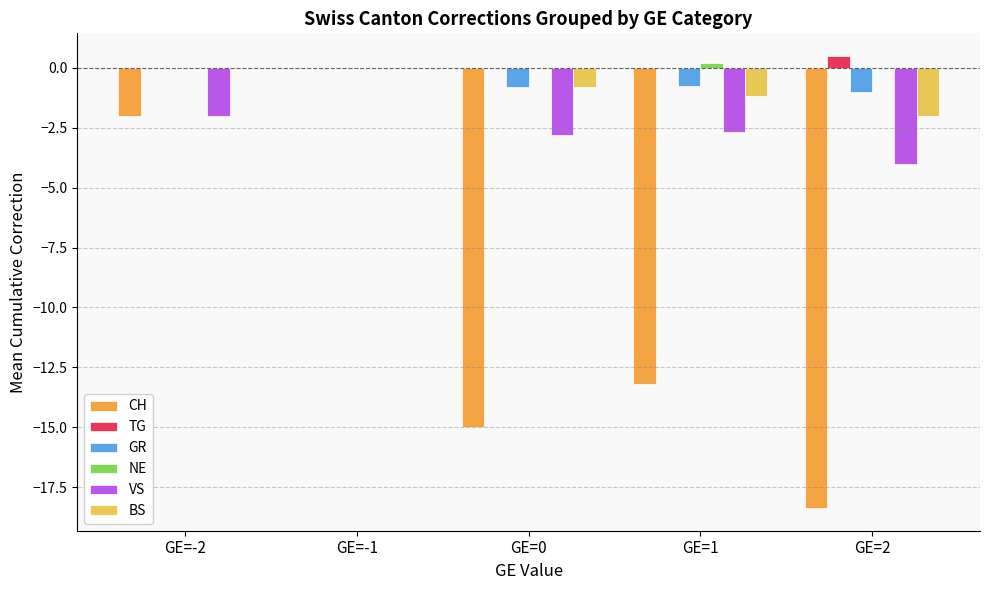

Count the GR values in the range 0 to 1.

2